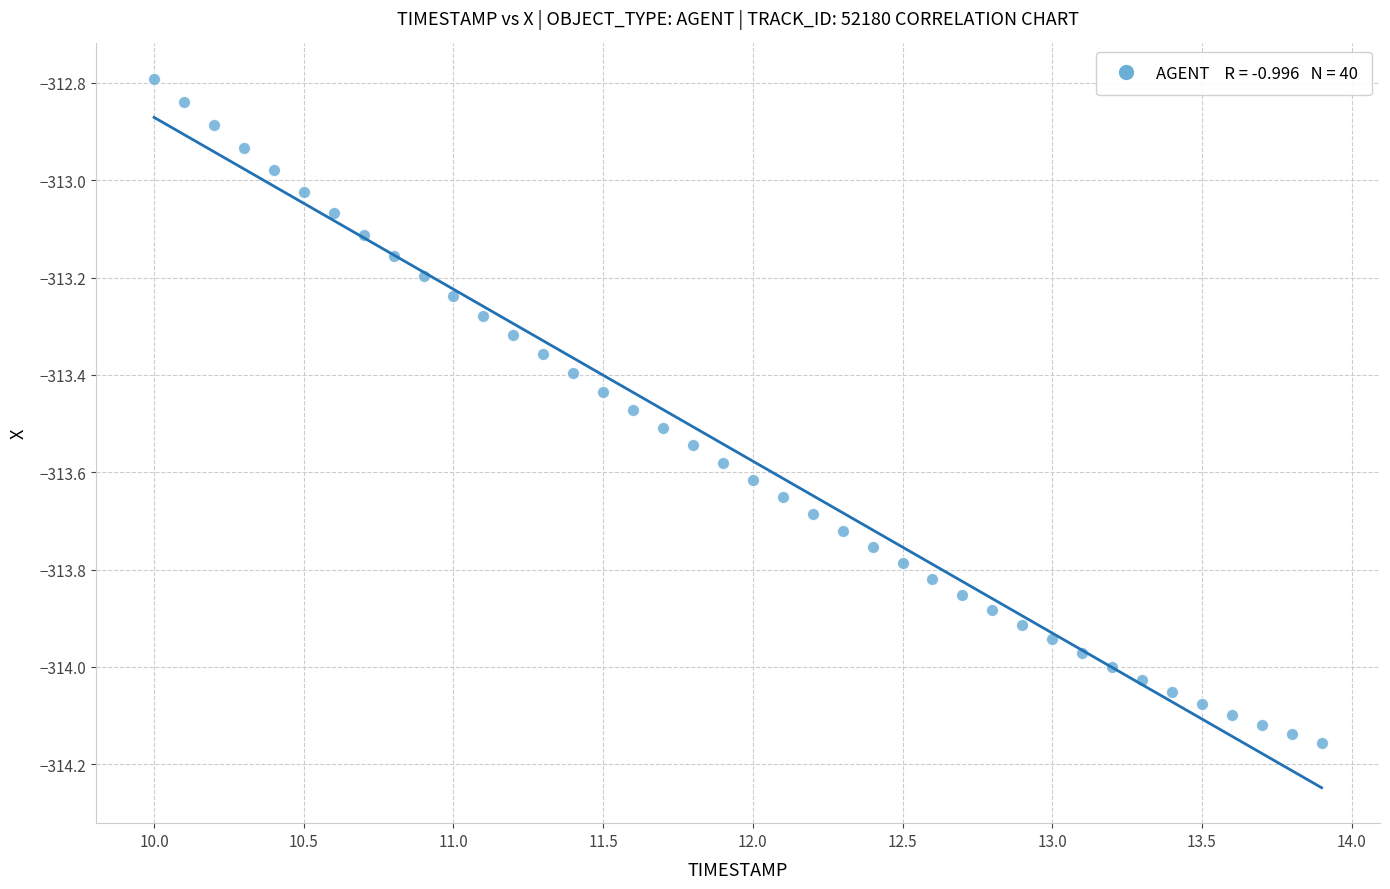

What is the range of X values (max minus min)?

3.9